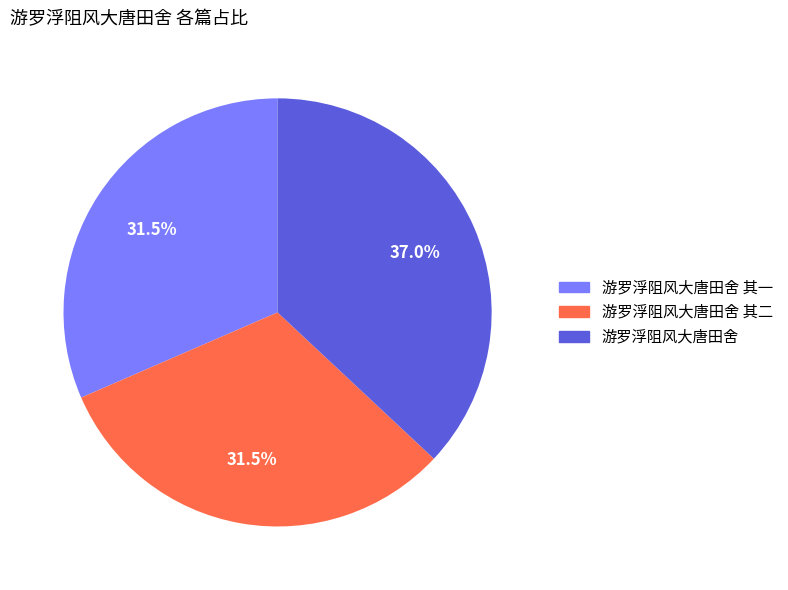

To the nearest percent, what is the average slice percentage?

33%